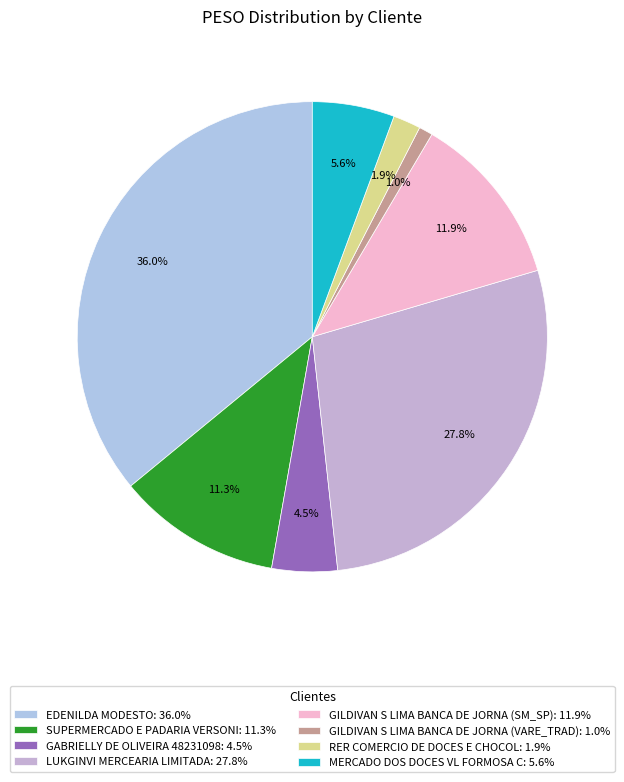

Is it true that SUPERMERCADO E PADARIA VERSONI is 1% of the pie?

False